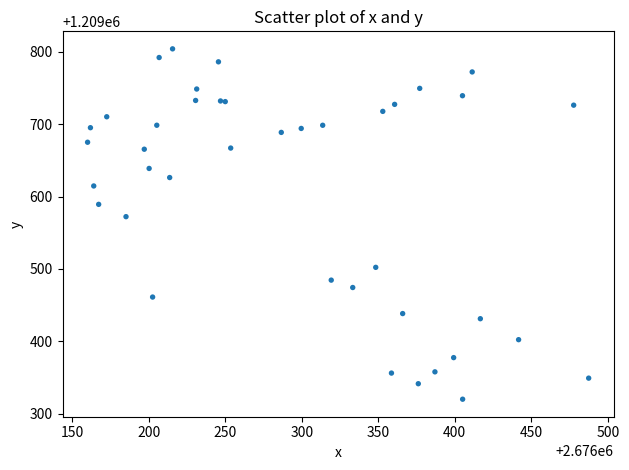

What Y value in the scatter plot is closest to 1209562?

1209572.3